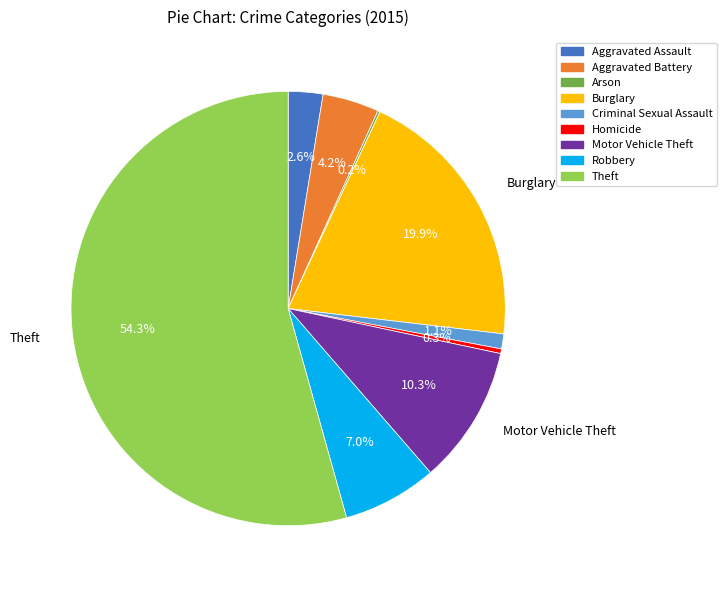

Which has a higher value, Homicide or Burglary?

Burglary